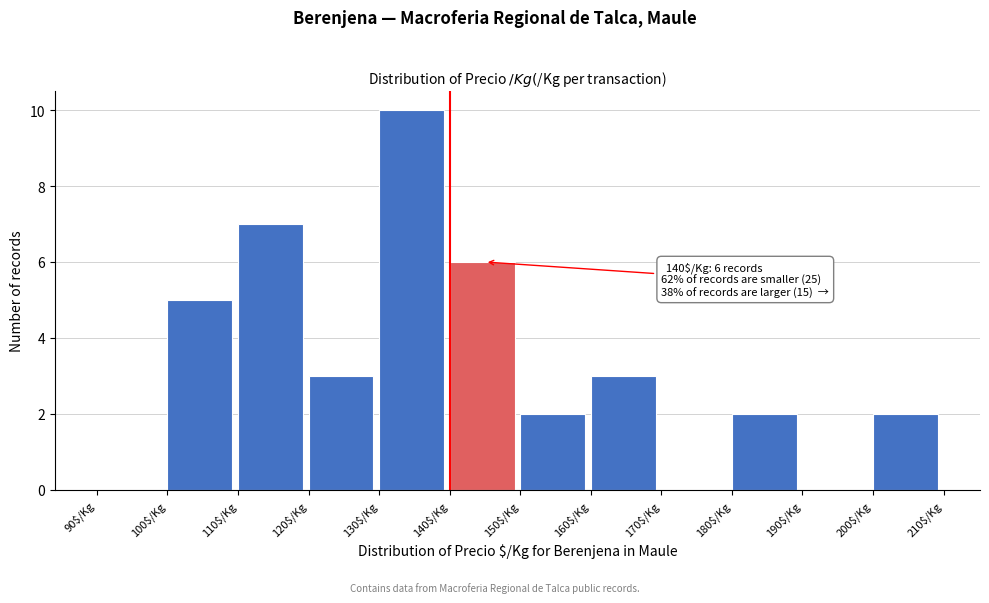

Which range on the x-axis has the tallest bar?

130 to 140